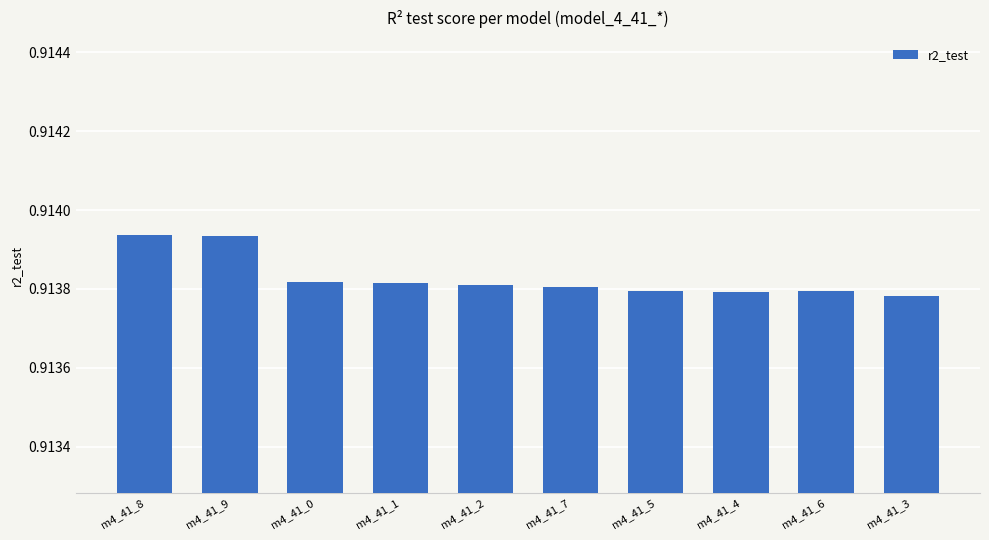

What is the sum of all values?

9.1